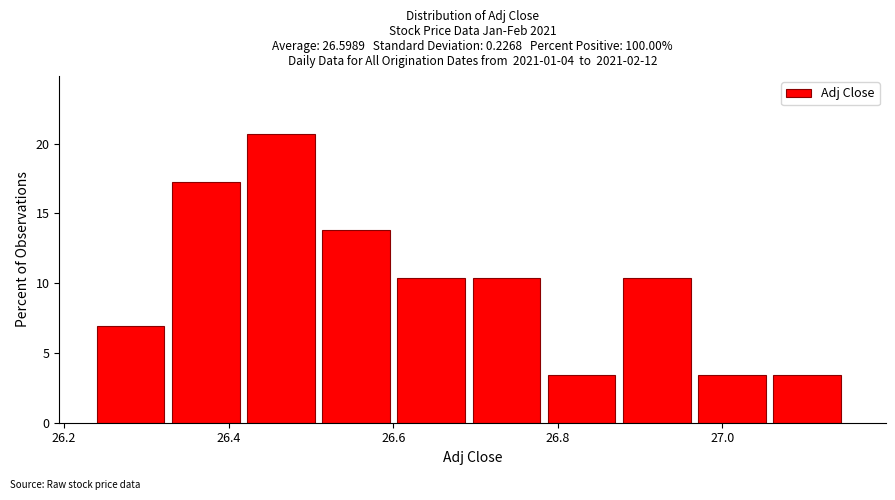

Which range on the x-axis has the tallest bar?

26.42 to 26.52